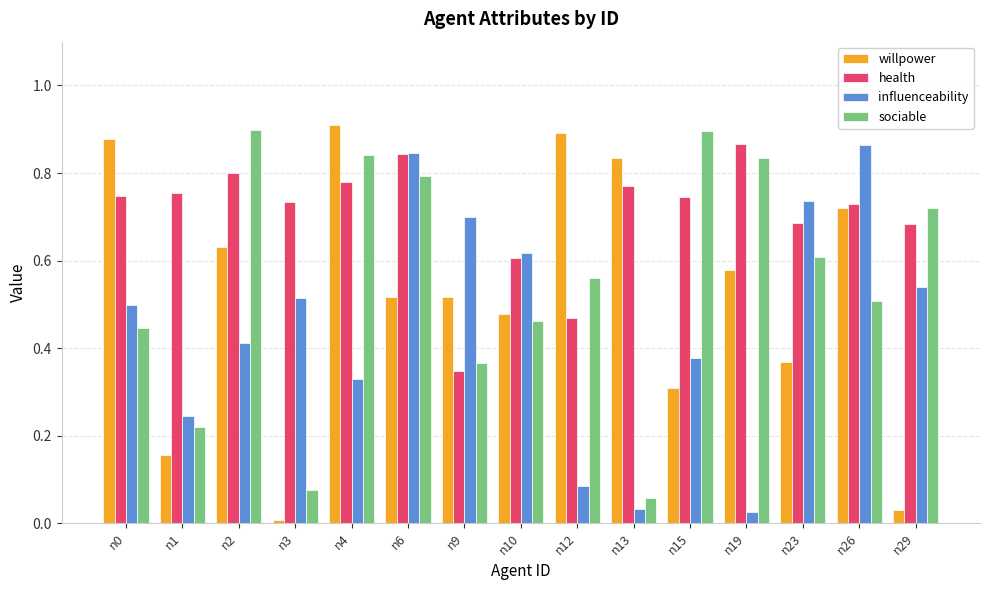

Which series changed the most between n2 and n19?

influenceability